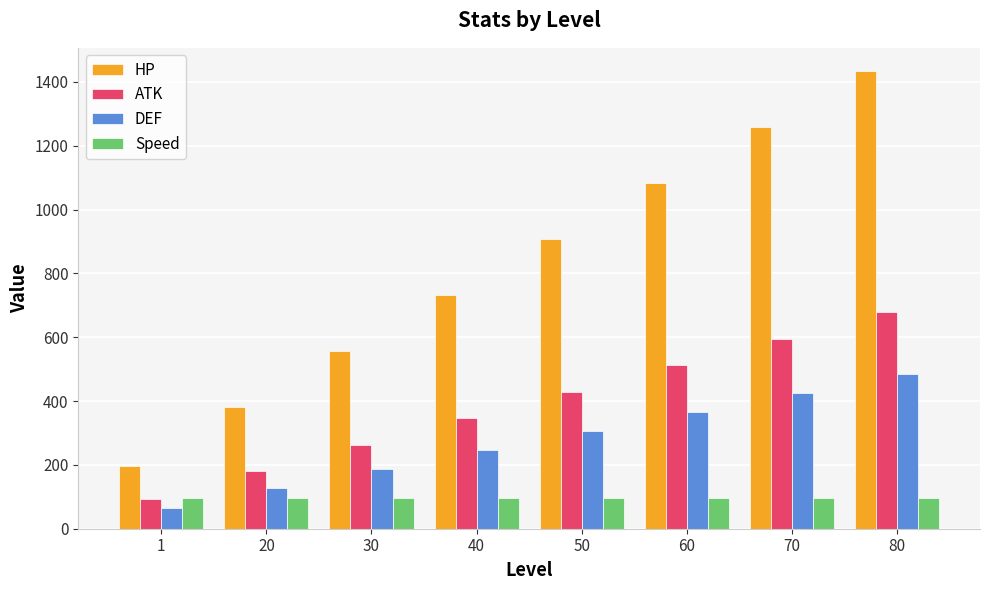

Is the value of HP at 50 greater than the value of Speed at 70?

Yes